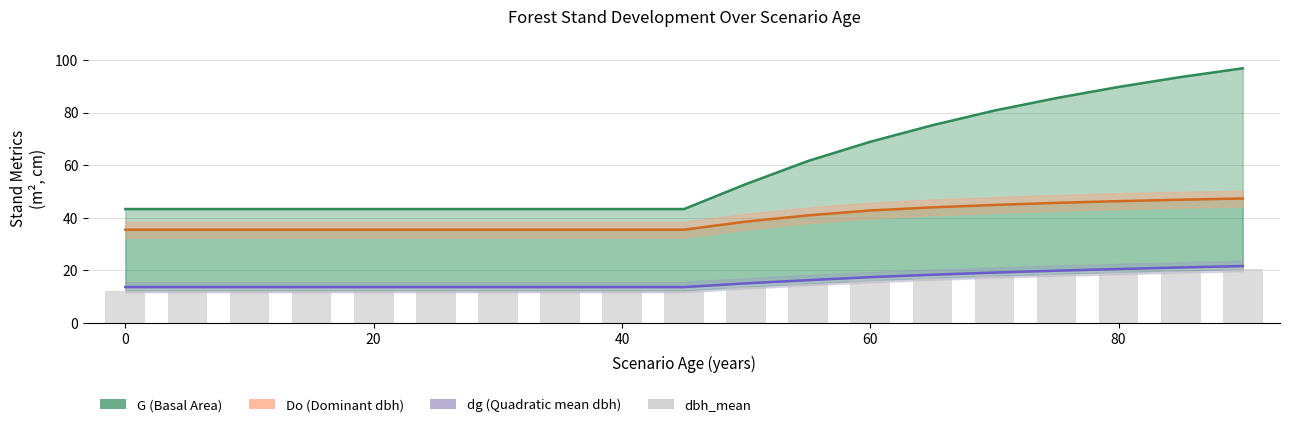

How many series are shown in this chart?

4